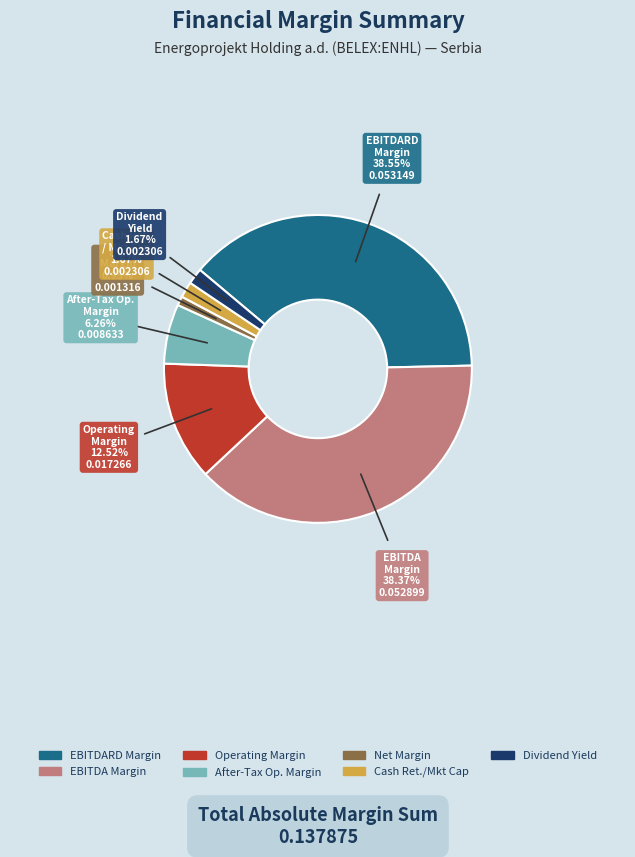

Is there a majority slice in this chart?

No